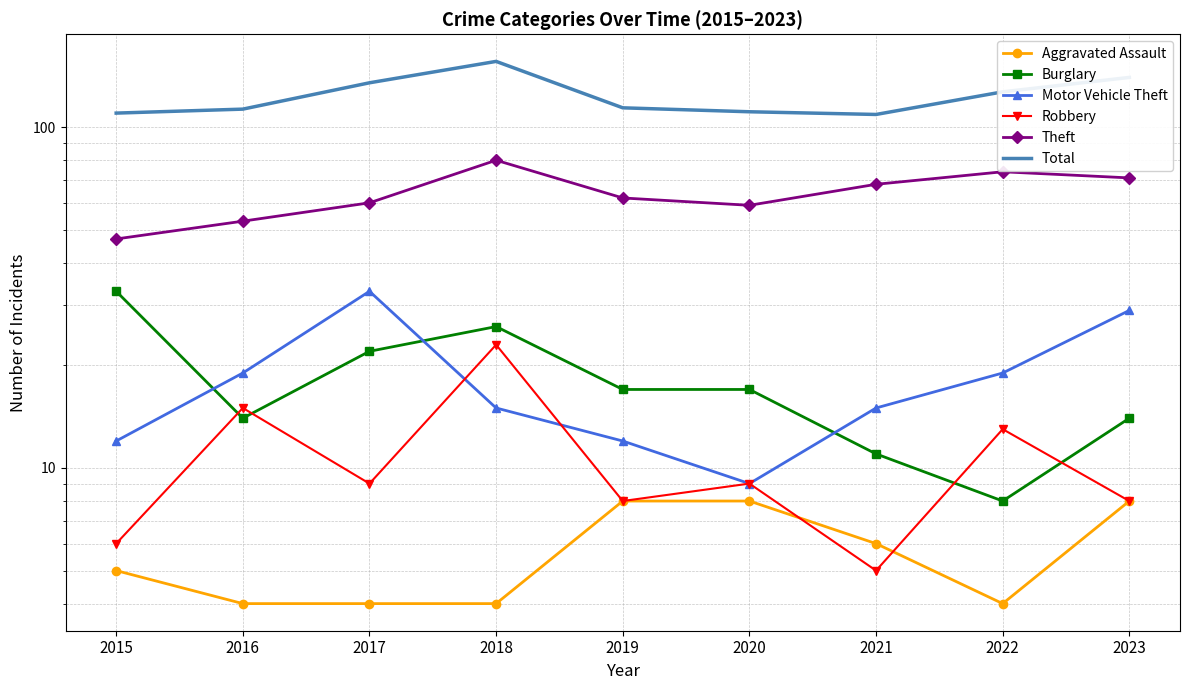

True or false: Burglary has a value of 23 at 2016.

False